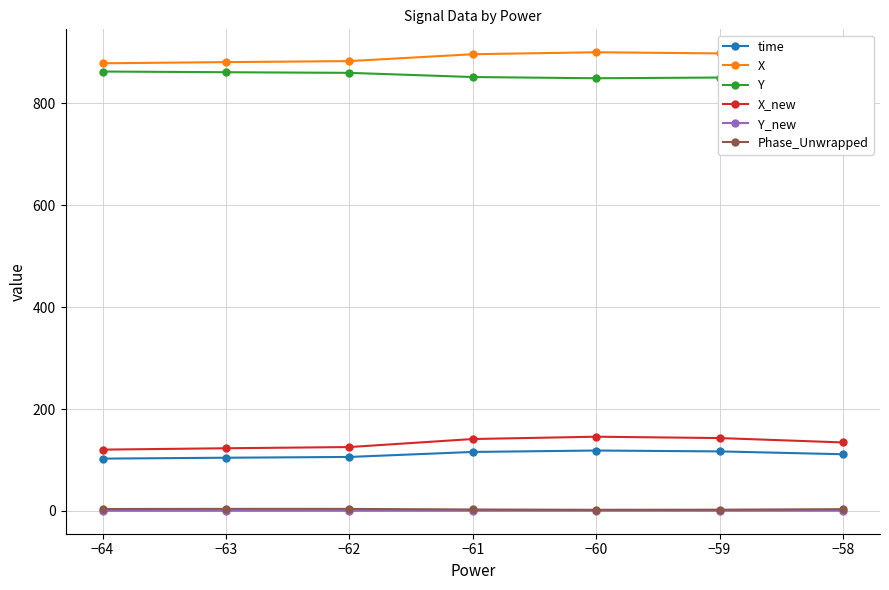

What is the difference between the maximum and minimum values in the time series?

15.9